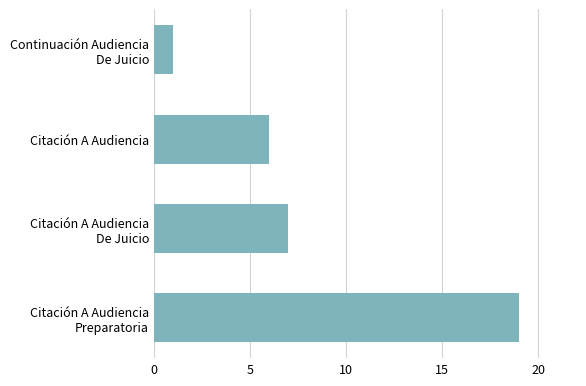

What is the sum of all values?

33